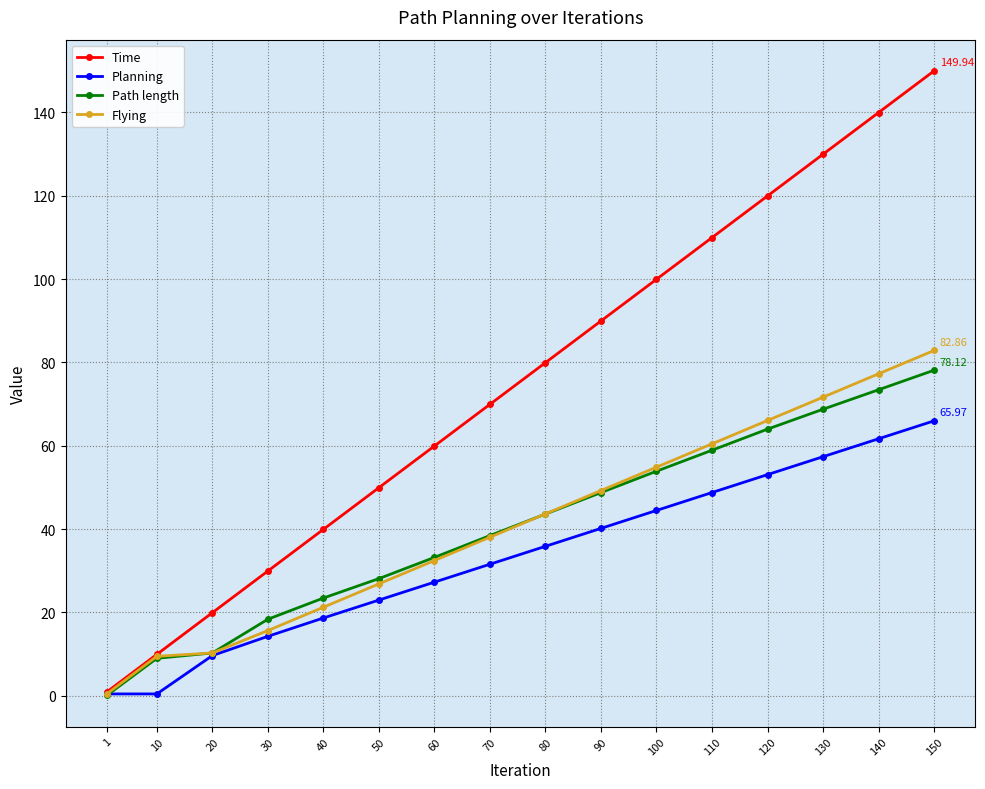

What is the difference between the maximum and minimum values in the Time series?

149.0